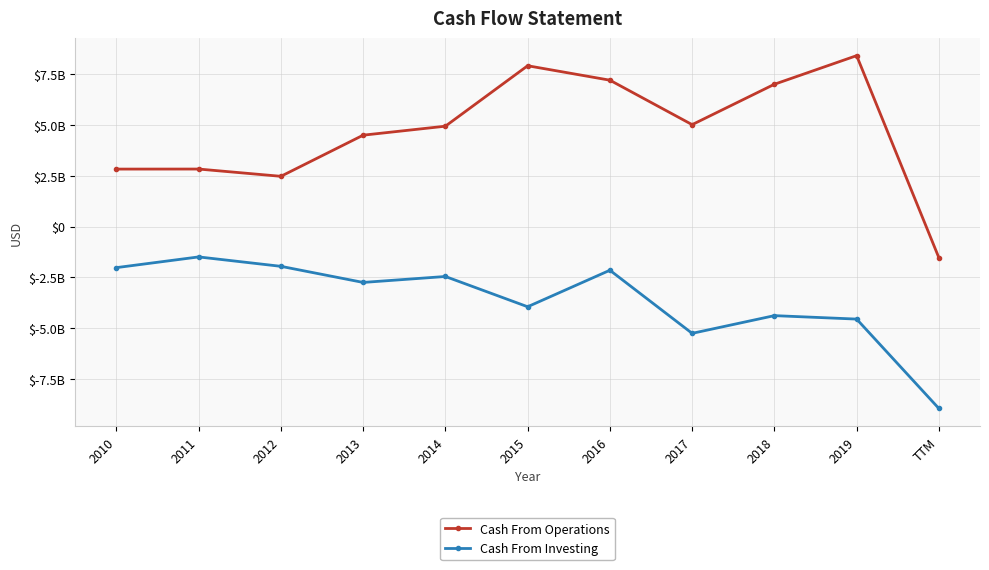

At 2011, list the series in order from largest to smallest.

Cash From Operations, Cash From Investing